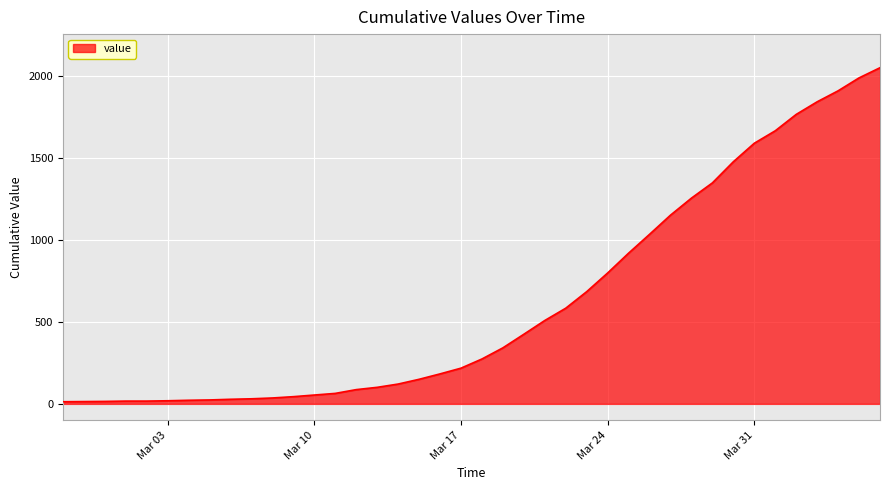

What is the difference between the maximum and minimum values?

2039